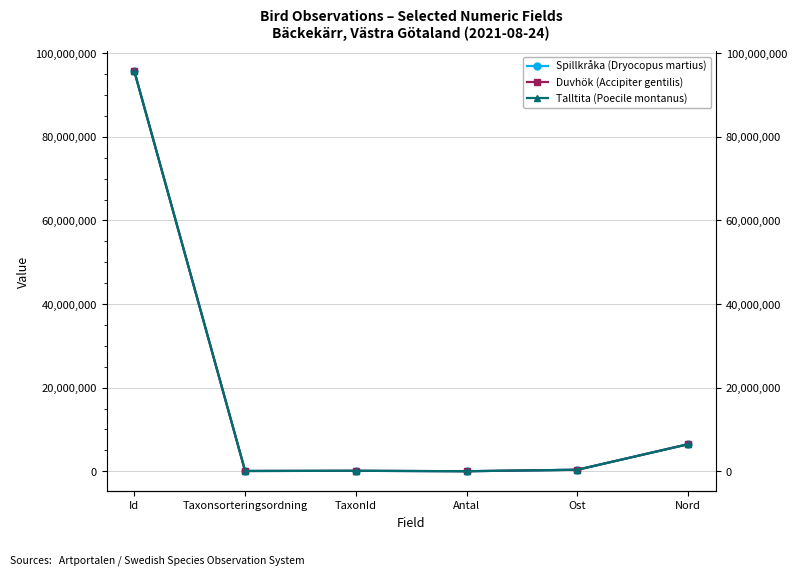

Rank the categories by Talltita (Poecile montanus) value from lowest to highest.

Antal, Taxonsorteringsordning, TaxonId, Ost, Nord, Id